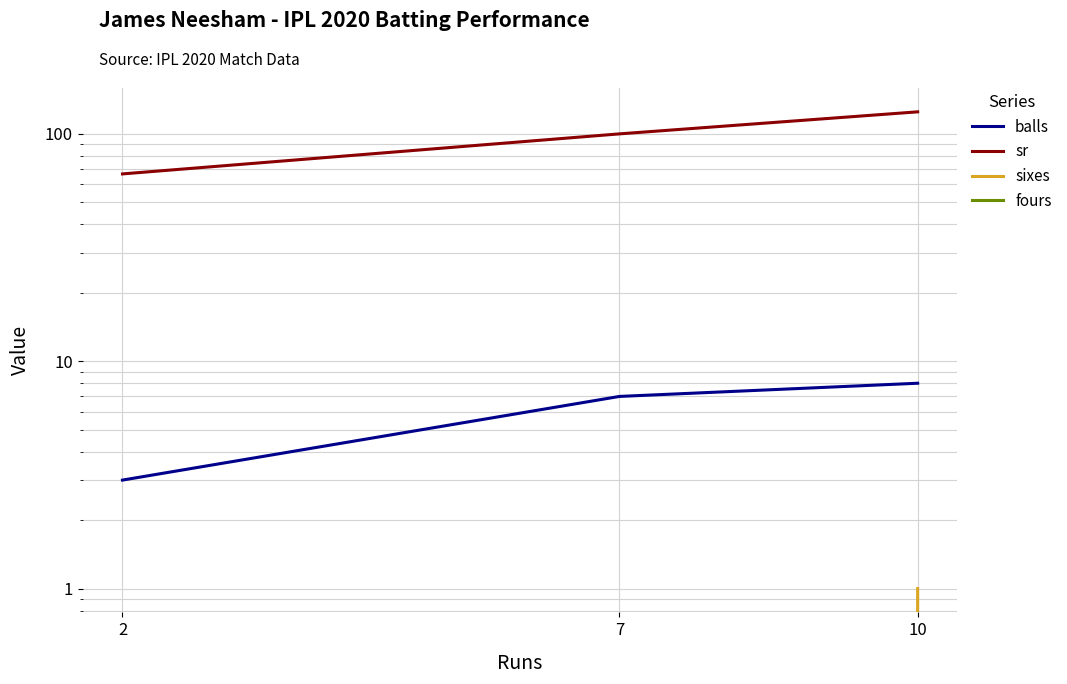

Where is sixes nearest to the value 0?

7